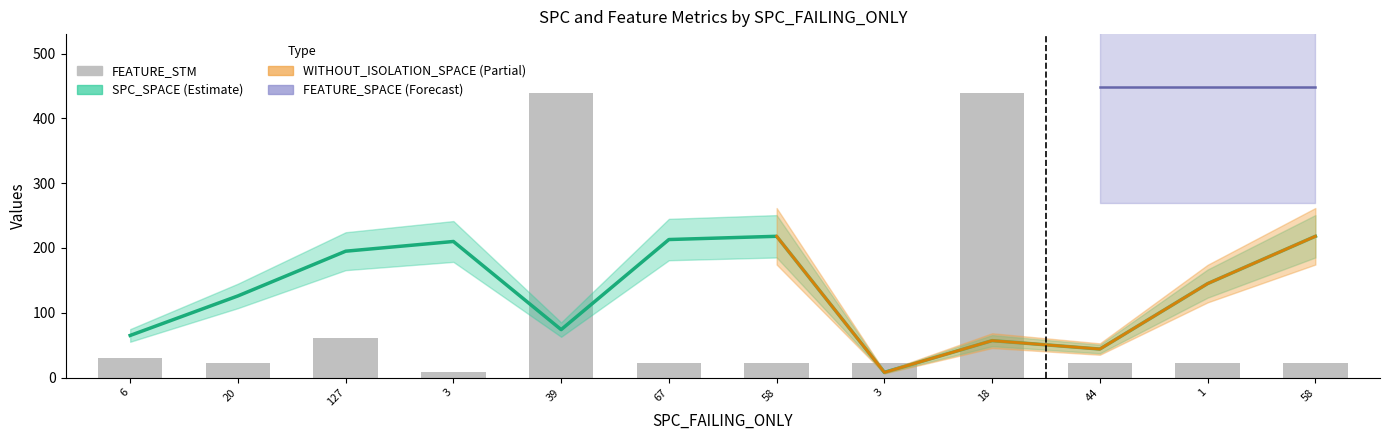

What is the sum of all values?

1131